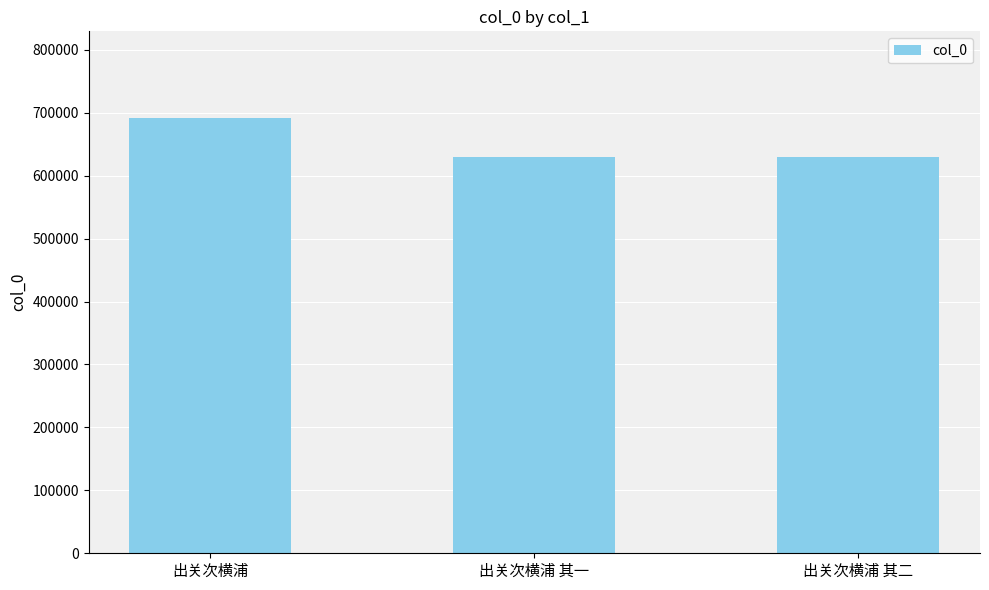

The value at 出关次横浦 其一 is 961686. True or false?

False